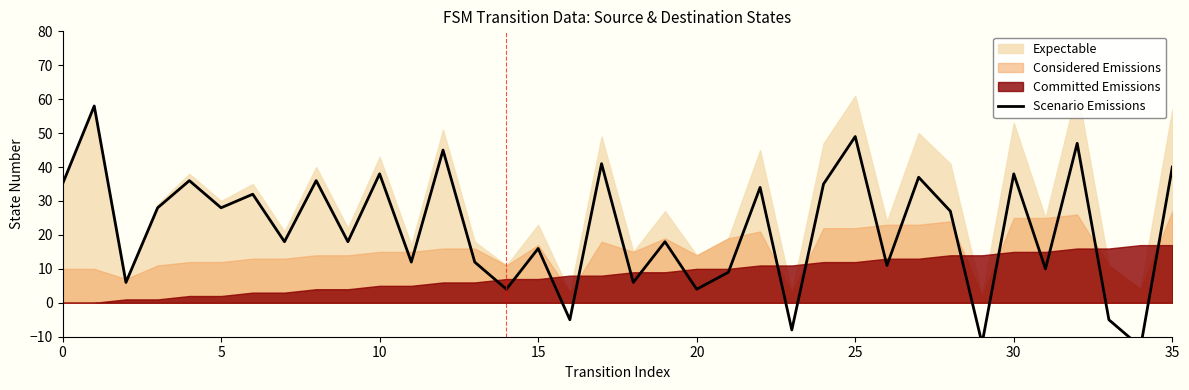

How many values are below 27?

18